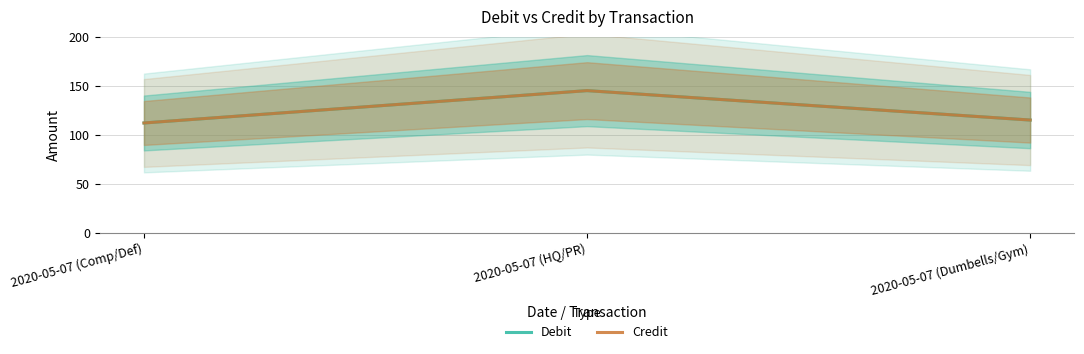

What is the maximum value shown in the chart?

145